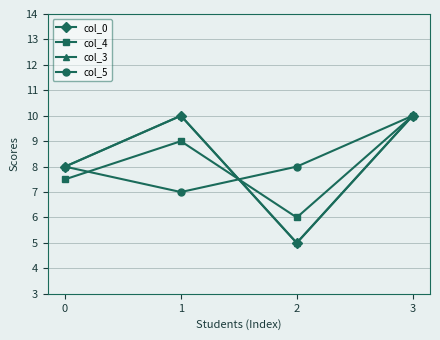

At which category is the sum across all series the highest?

3